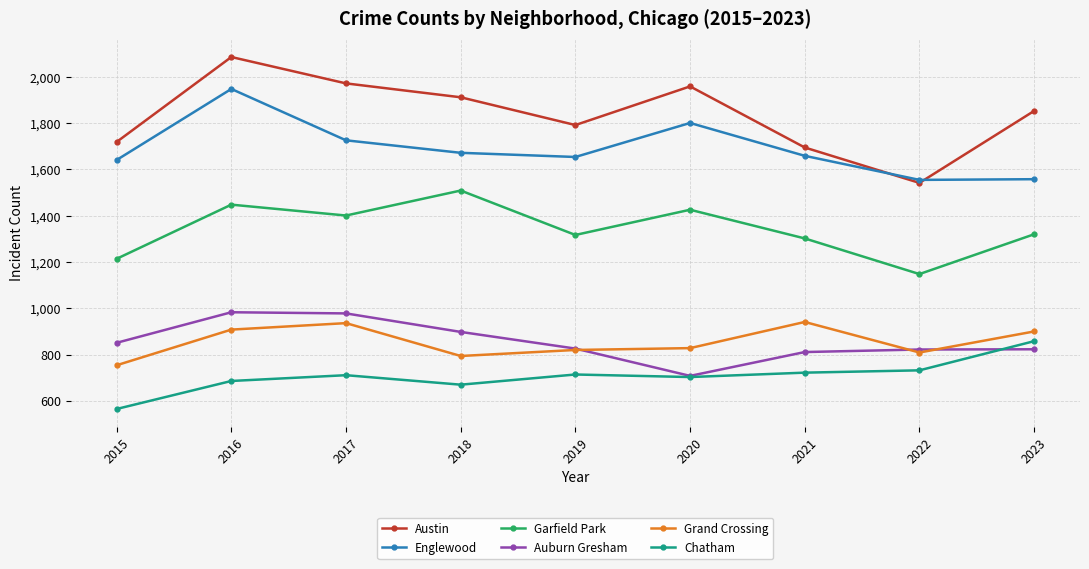

True or false: Grand Crossing has more than 1 points higher than both neighbors.

True